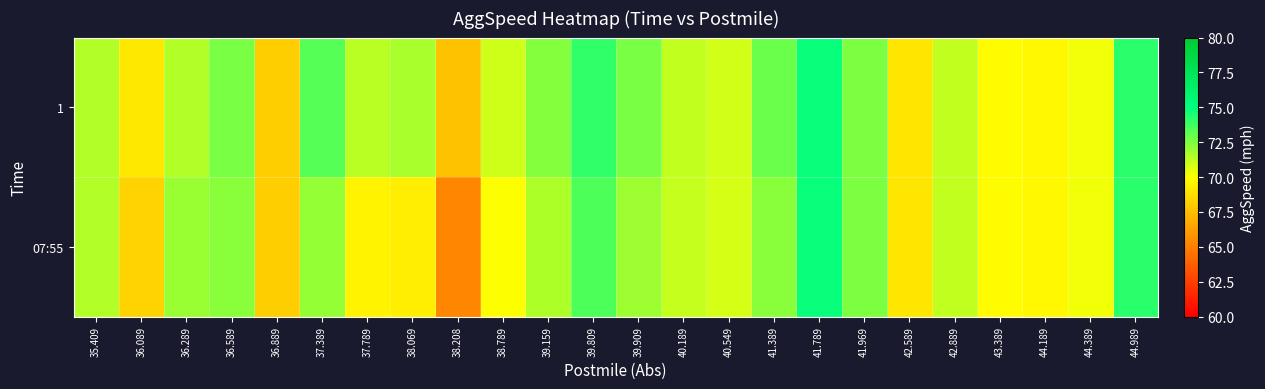

Rank the series by their maximum value, from lowest to highest.

1, 07:55